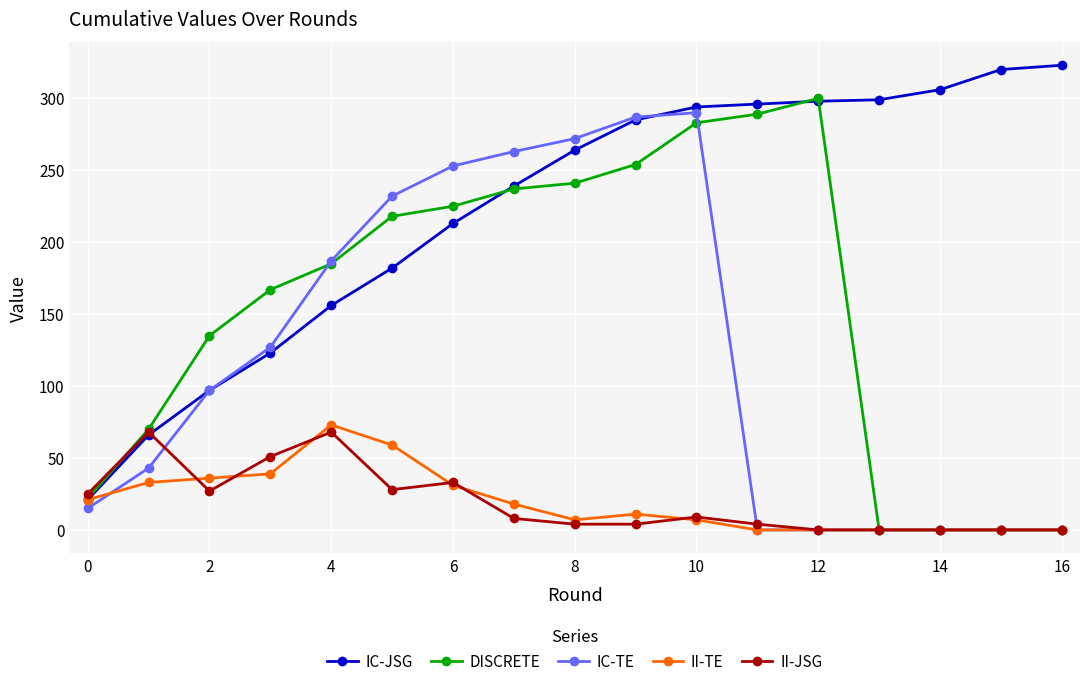

What is the highest value of the II-JSG series?

68